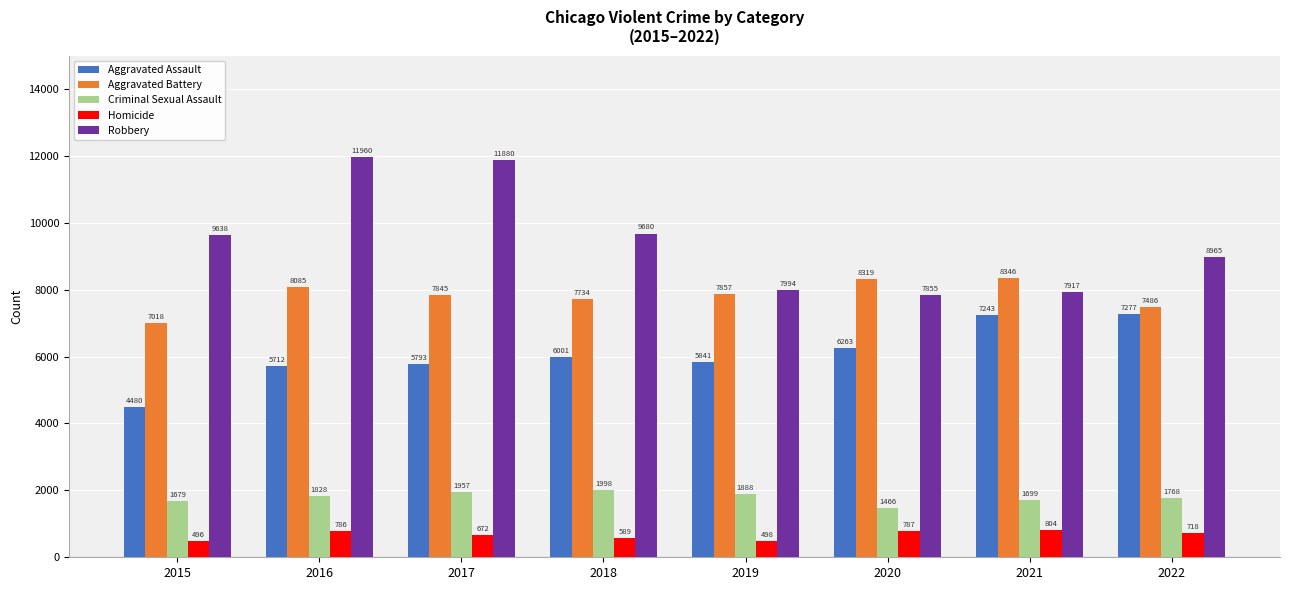

Which series has the largest range (max minus min)?

Robbery